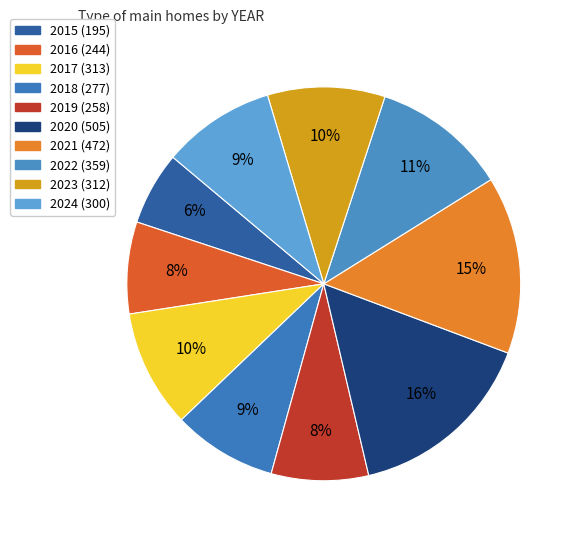

To the nearest percent, what is the combined percentage of 2020 and 2017?

25%